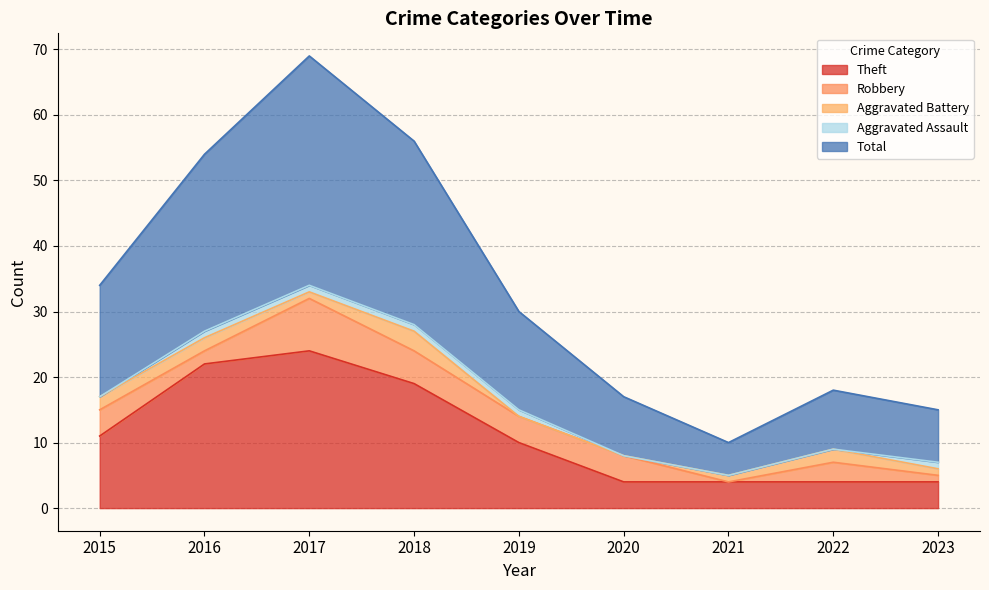

Which series has the largest range (max minus min)?

Total